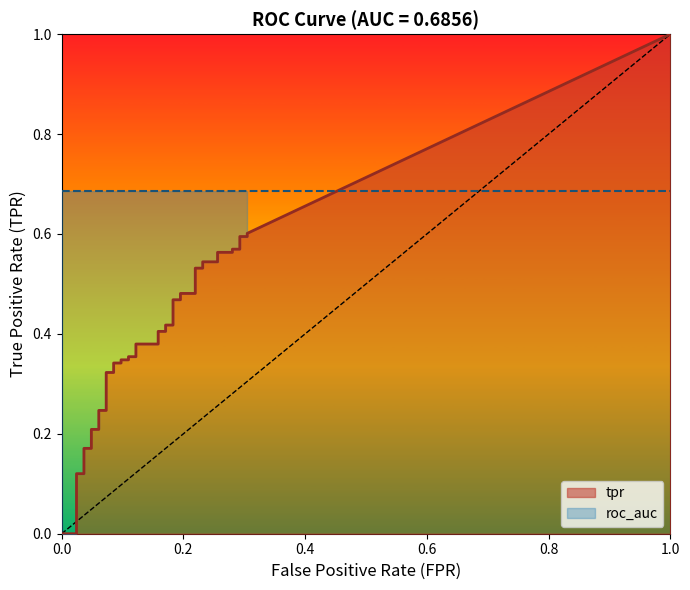

What is the value of the roc_auc point at the 28th from the left?

0.7